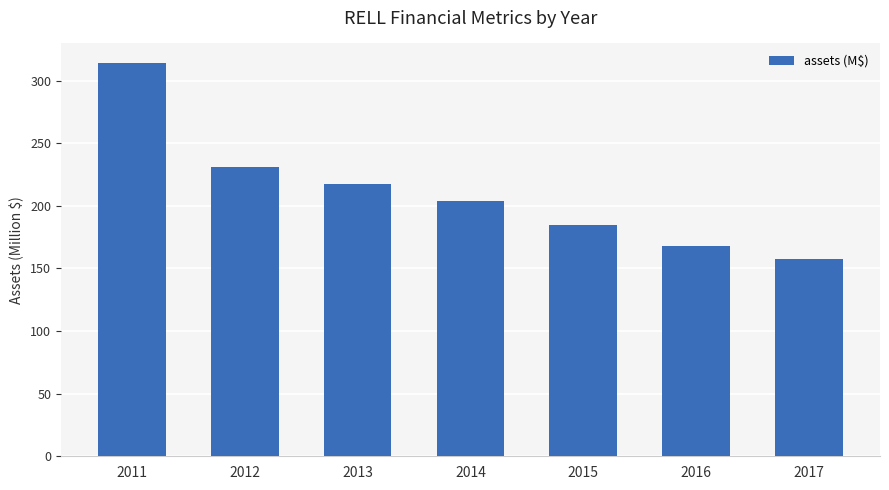

Rank the categories by value from highest to lowest.

2011, 2012, 2013, 2014, 2015, 2016, 2017